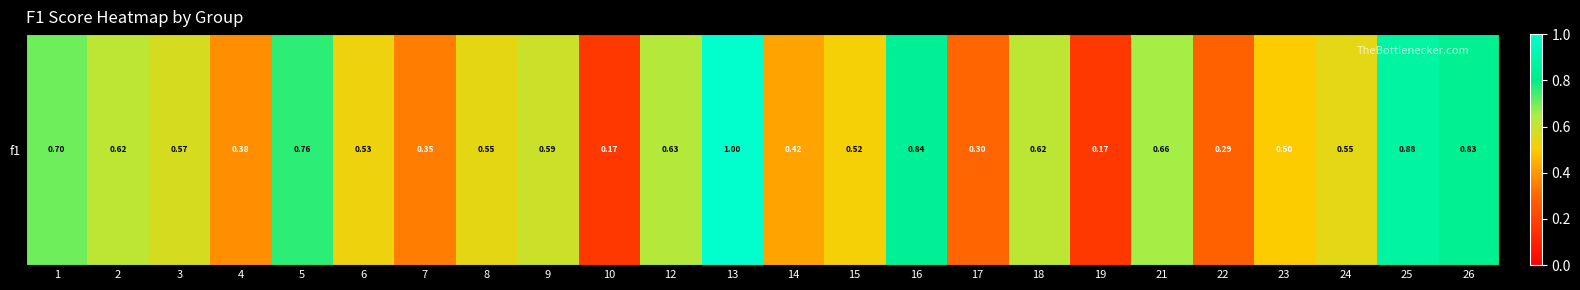

Rank the categories by value from highest to lowest.

13, 25, 16, 26, 5, 1, 21, 12, 2, 18, 9, 3, 24, 8, 6, 15, 23, 14, 4, 7, 17, 22, 10, 19